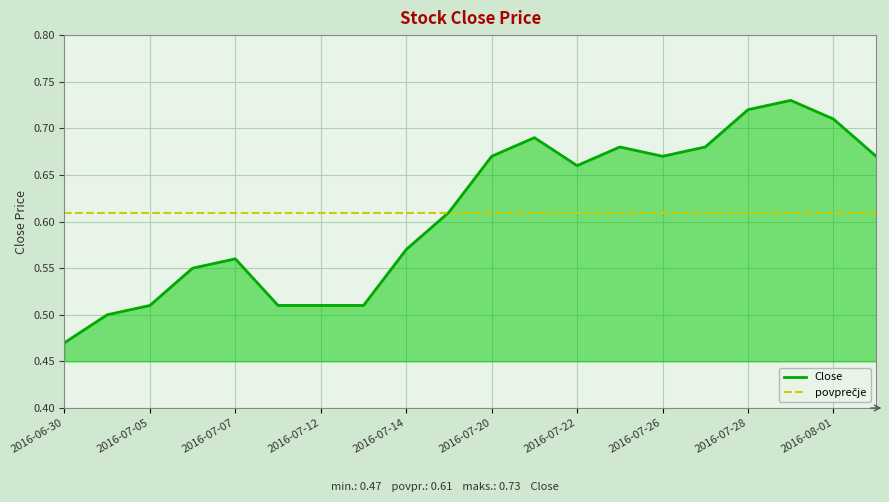

At which category does the chart reach its peak across all series?

2016-07-29